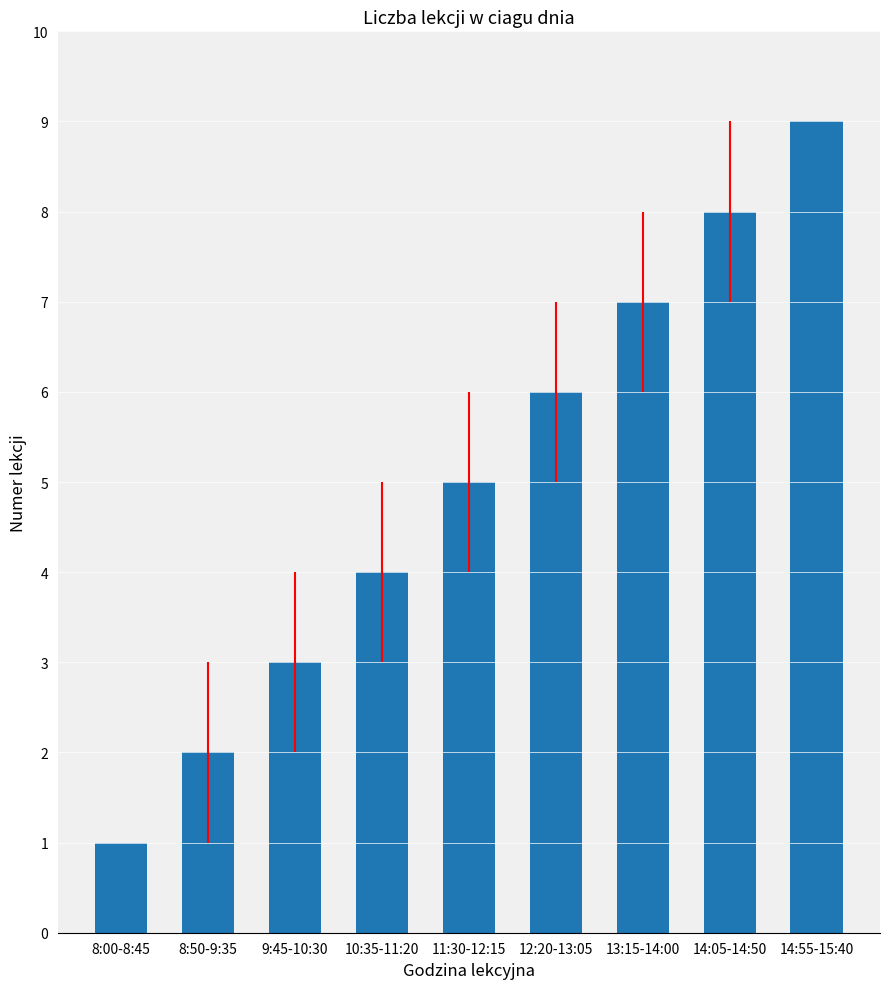

What is the ratio of the value at 10:35-11:20 to the value at 14:05-14:50?

0.5